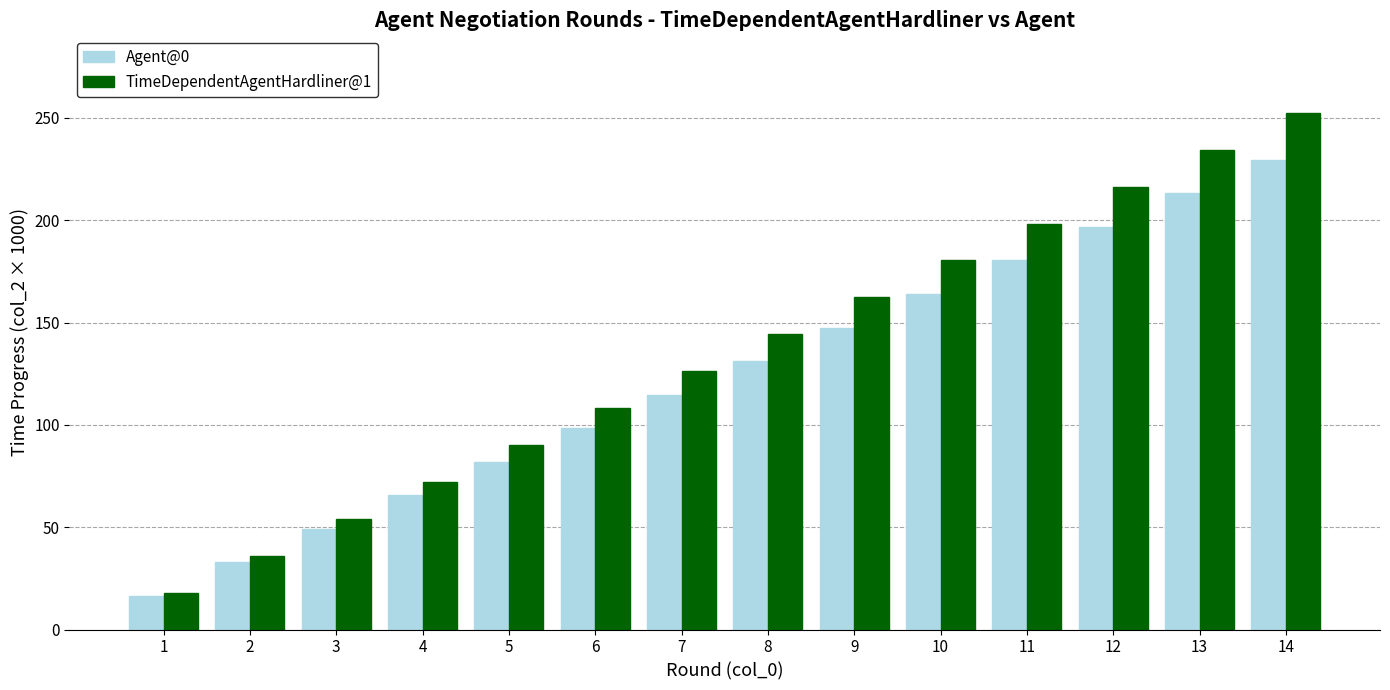

What is the spread (max minus min) of values at 8?

13.1